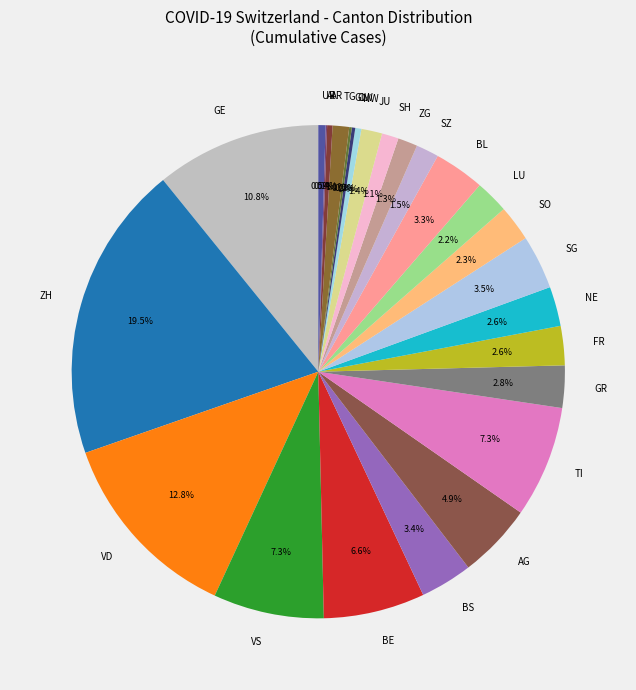

To the nearest percent, what portion does SO represent?

2%